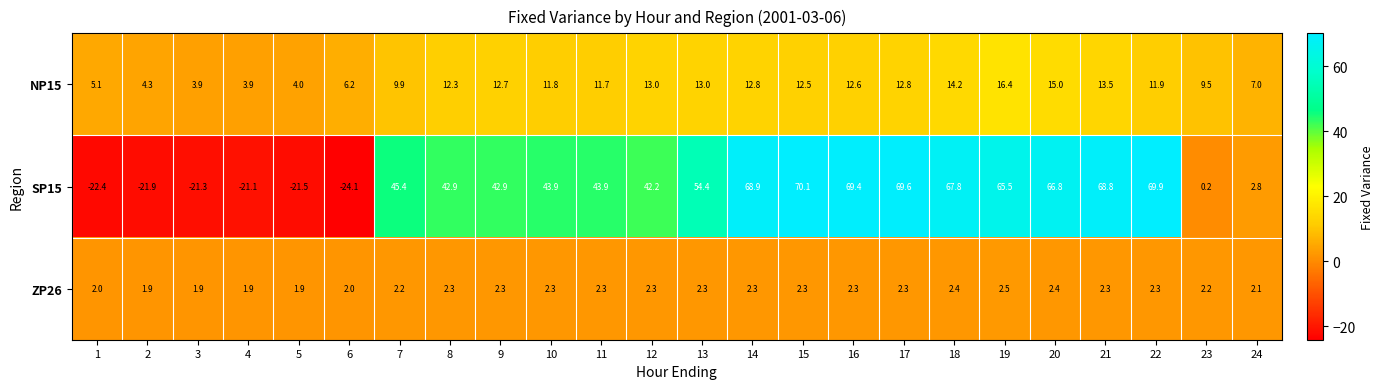

True or false: ZP26 has a value of 3.6 at 18.

False